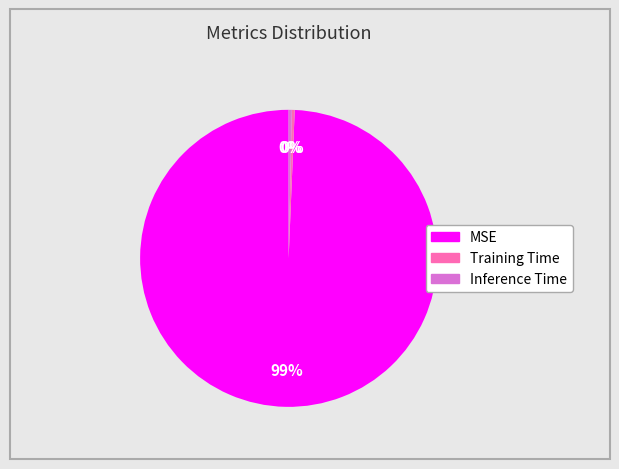

True or false: Inference Time accounts for 0% of the total.

True